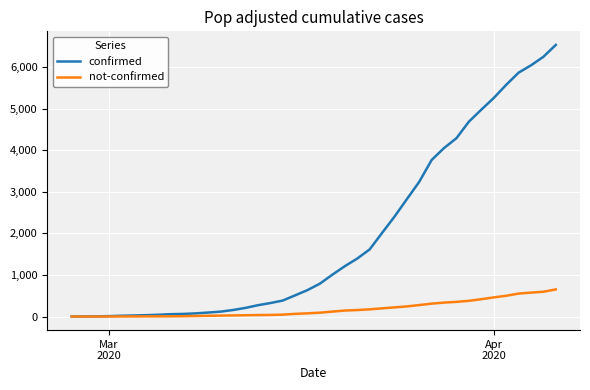

Which series has the largest range (max minus min)?

confirmed